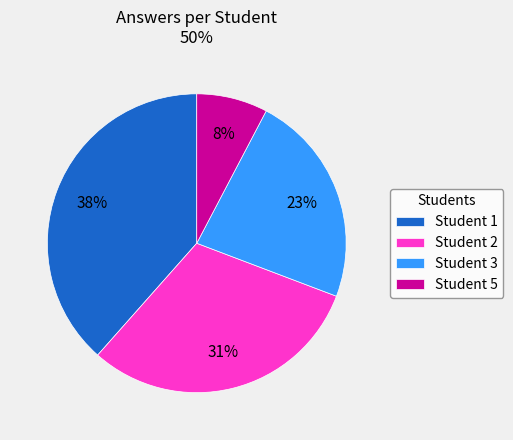

To the nearest percent, what is the average slice percentage?

25%